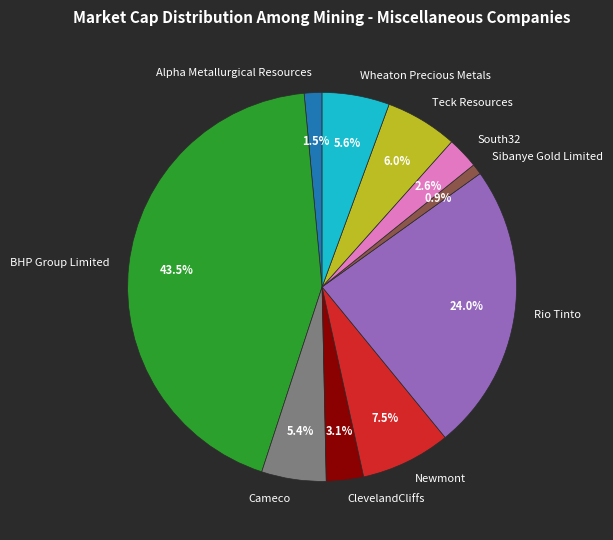

Is there any slice that represents more than half of the pie?

No